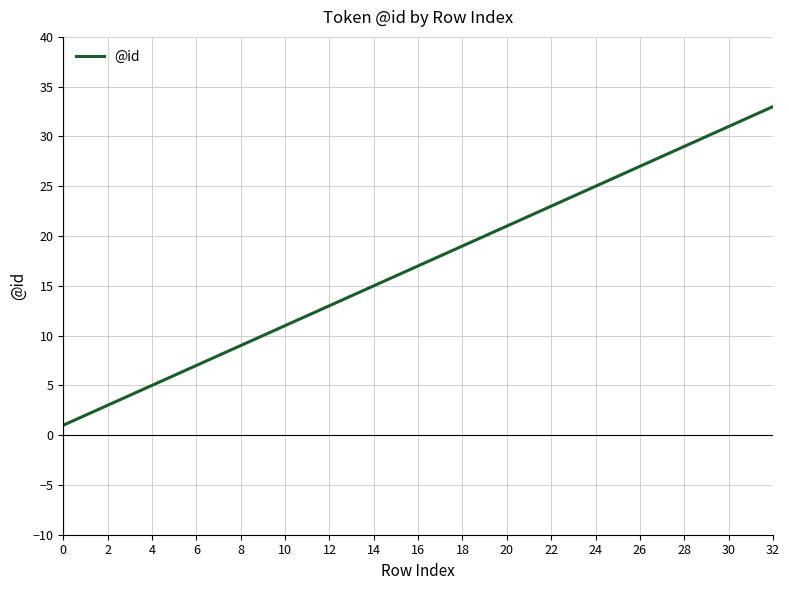

What is the difference between the maximum and minimum values?

32